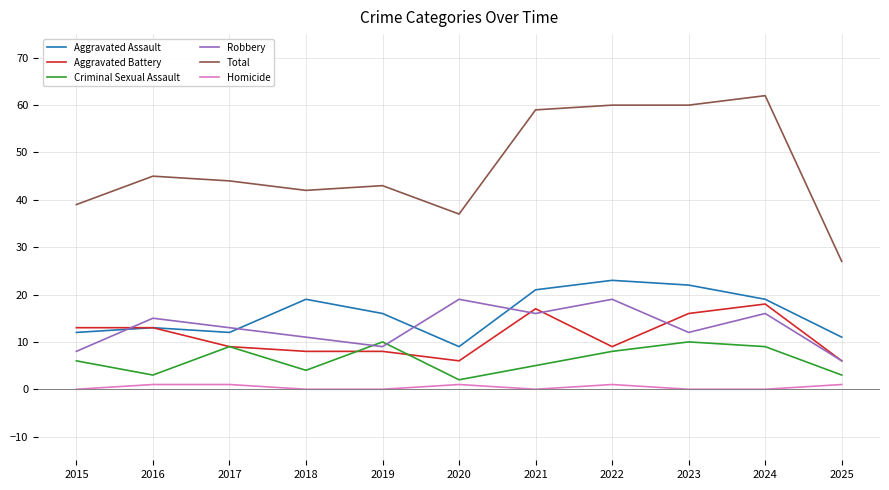

How many categories are shown in the chart?

11